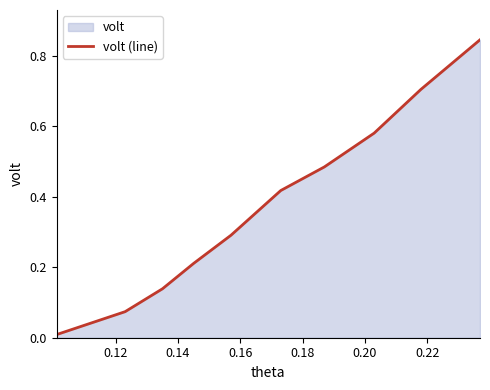

True or false: the data has more than 2 interior local peaks.

False